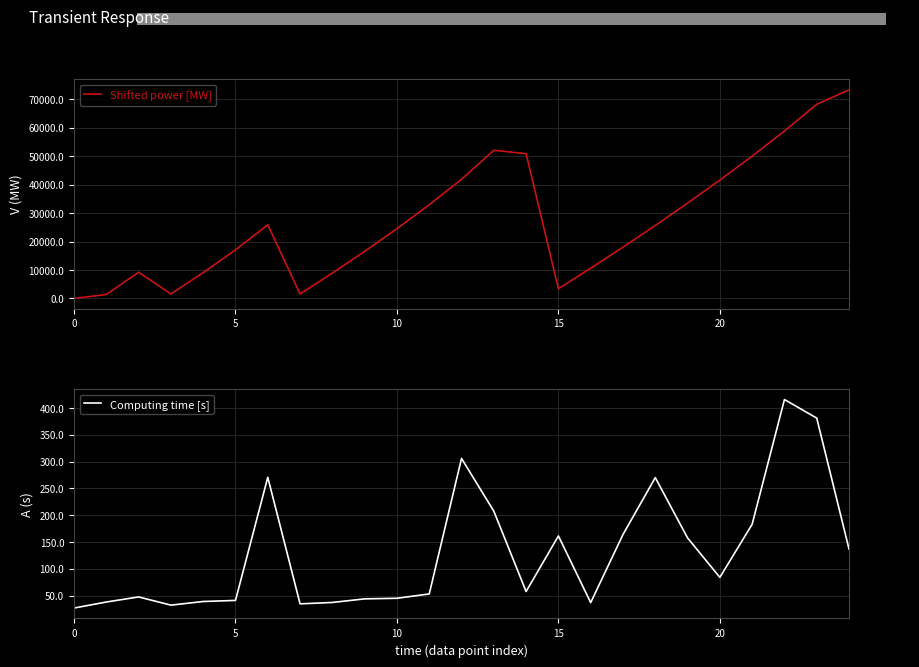

Where is Shifted power [MW] nearest to the value 36618?

19